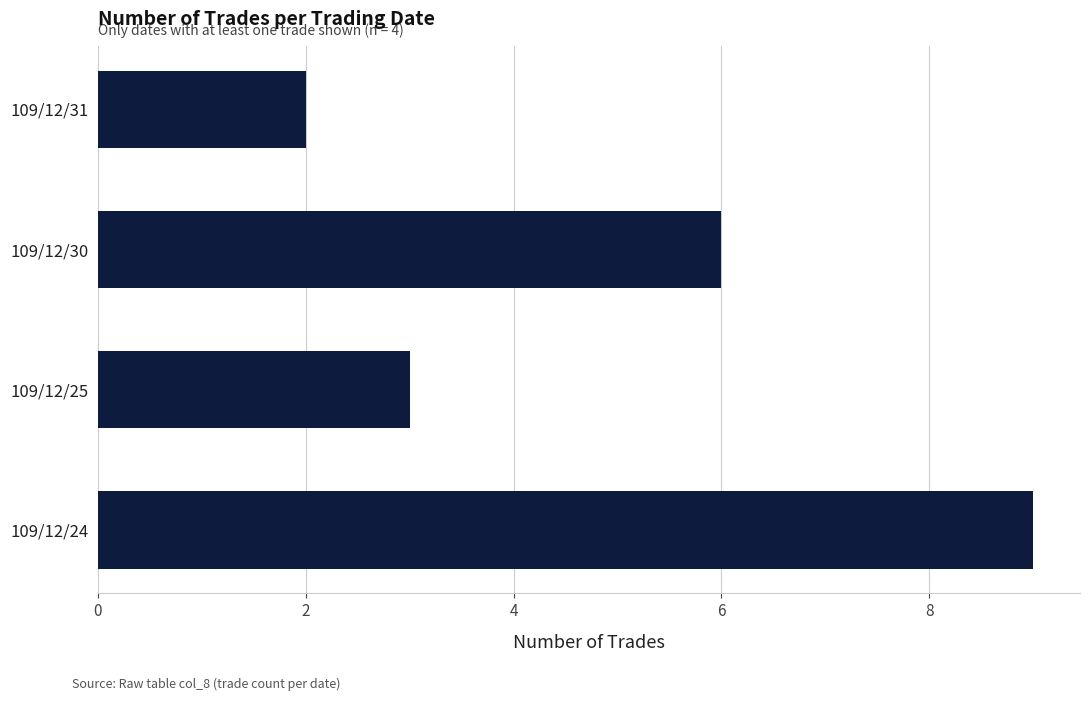

How many bars are there in total?

4